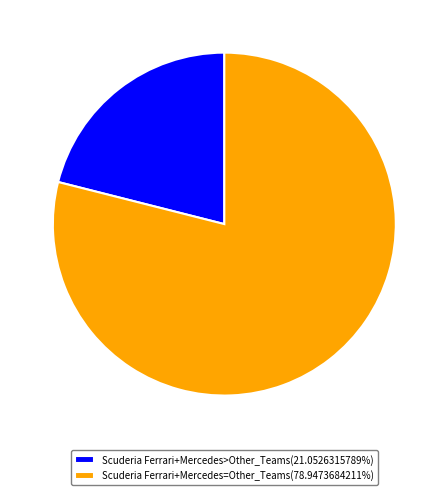

Combined, do Scuderia Ferrari+Mercedes=Other_Teams(78.9473684211%) and Scuderia Ferrari+Mercedes>Other_Teams(21.0526315789%) account for over 50%?

Yes